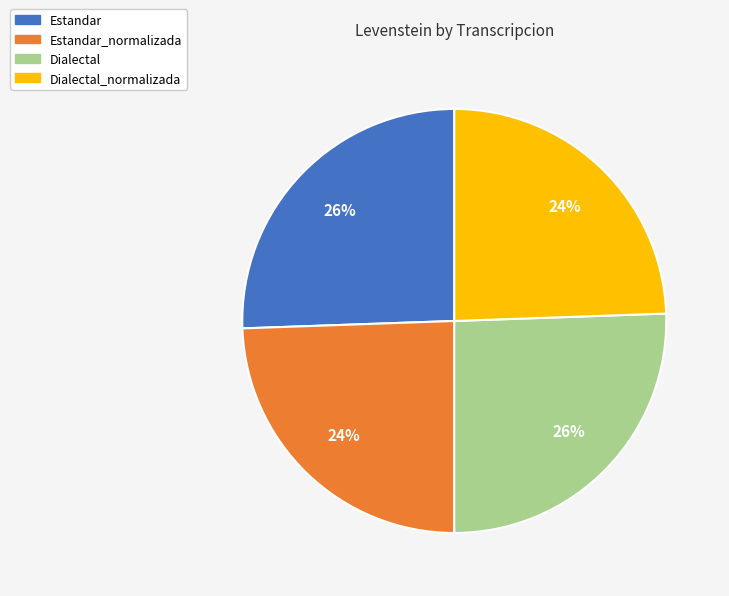

To the nearest percent, what percentage of the pie is Estandar_normalizada?

24%